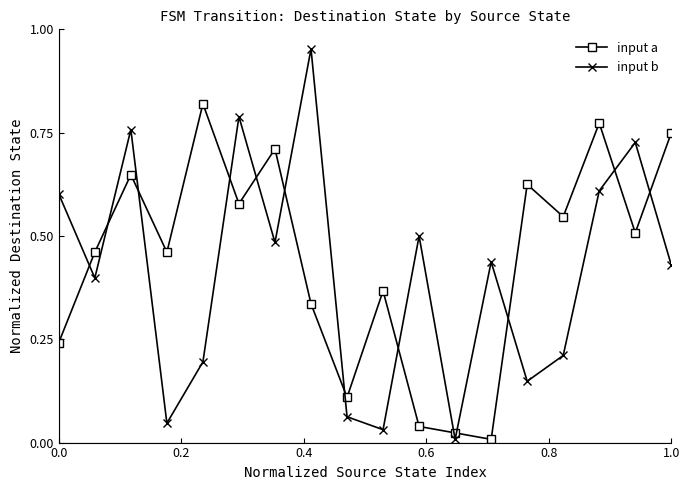

What is the difference between the maximum and minimum values in the input b series?

0.9